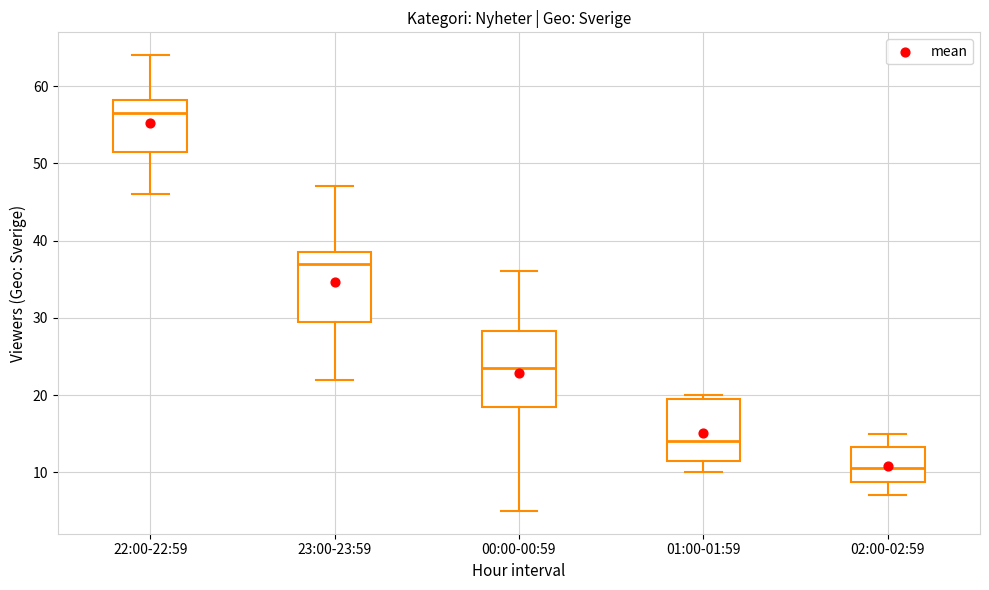

Reading left to right, transcribe this box plot: for each box, give where its median line is, the range the box spans, and where its two whiskers end, as read against the y-axis. The values are not printed on the chart, so give them approximately, as read against the axis.

22:00-22:59: median 57, box 52 to 58, whiskers 46 to 64
23:00-23:59: median 37, box 30 to 39, whiskers 22 to 47
00:00-00:59: median 24, box 19 to 28, whiskers 5 to 36
01:00-01:59: median 14, box 12 to 20, whiskers 10 to 20 (just above the box's upper edge)
02:00-02:59: median 11, box 9 to 13, whiskers 7 to 15